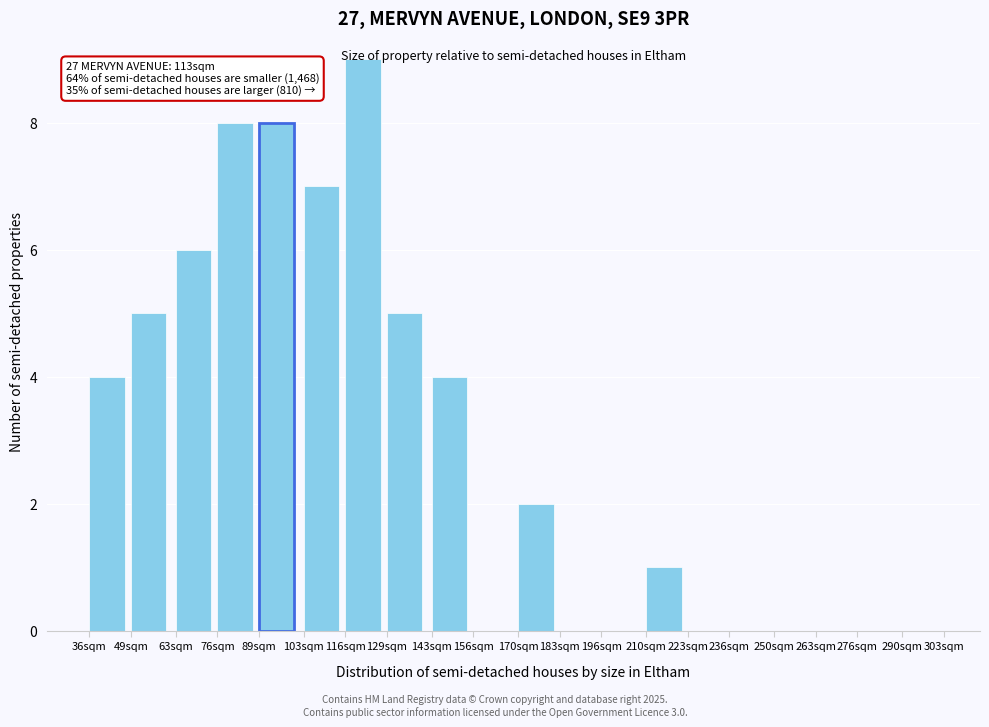

What is the approximate value at 103sqm?

7